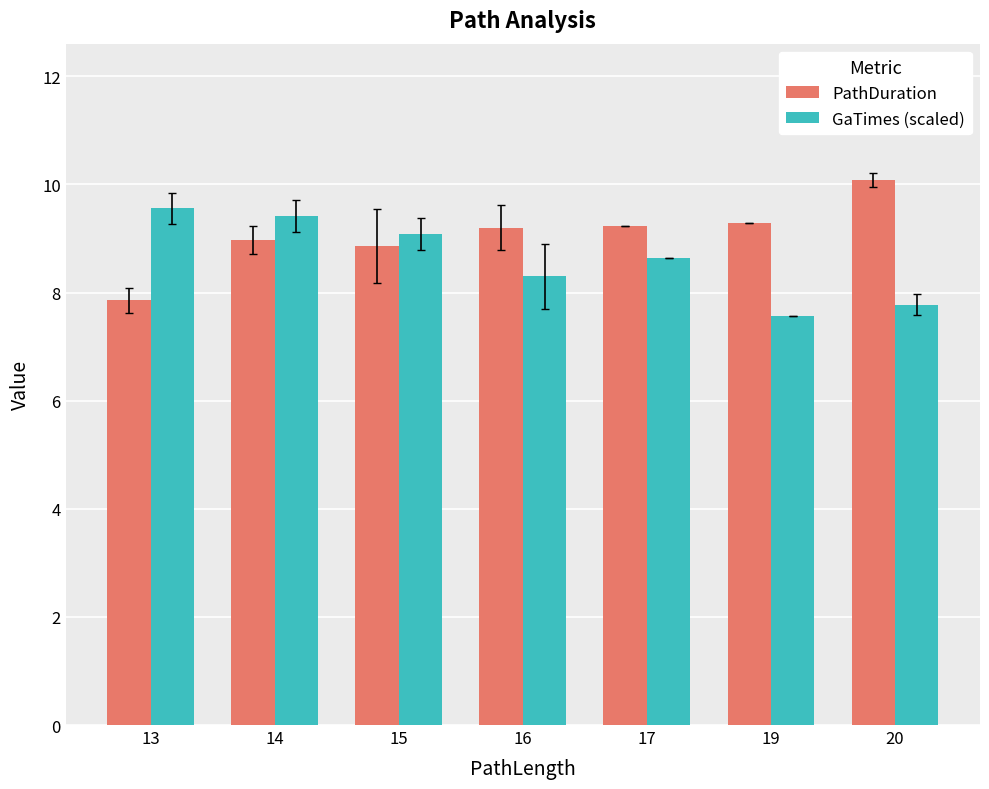

What is the value of the PathDuration bar at the 5th from the left?

9.2